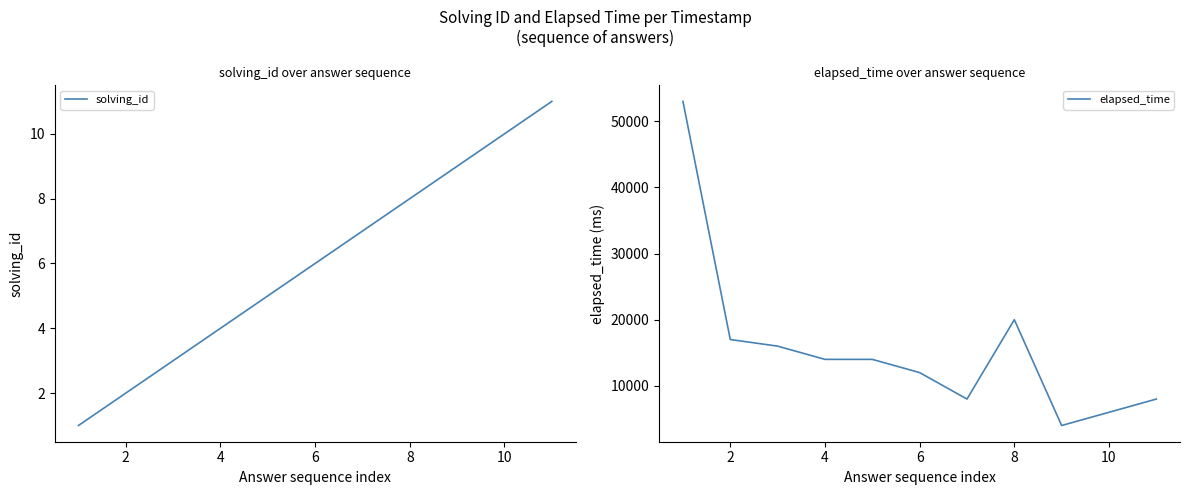

Reading left to right, what are all the values shown in this chart?

solving_id: 1	2	3	4	5	6	7	8	9	10	11
elapsed_time: 53000	17000	16000	14000	14000	12000	8000	20000	4000	6000	8000